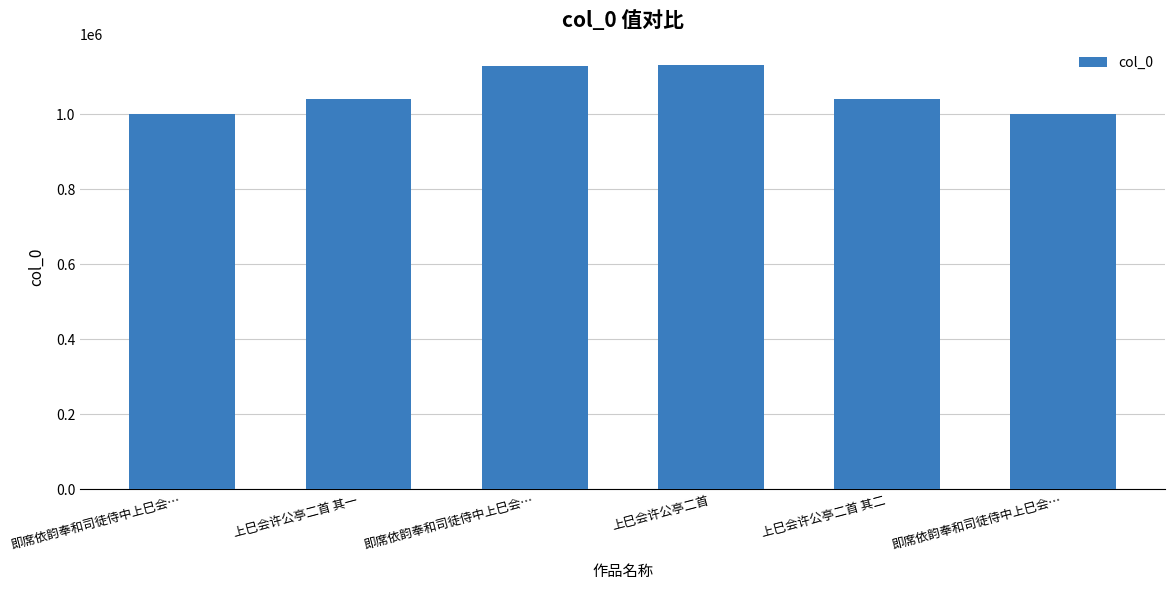

What is the label of the 3rd bar from the right?

上巳会许公亭二首